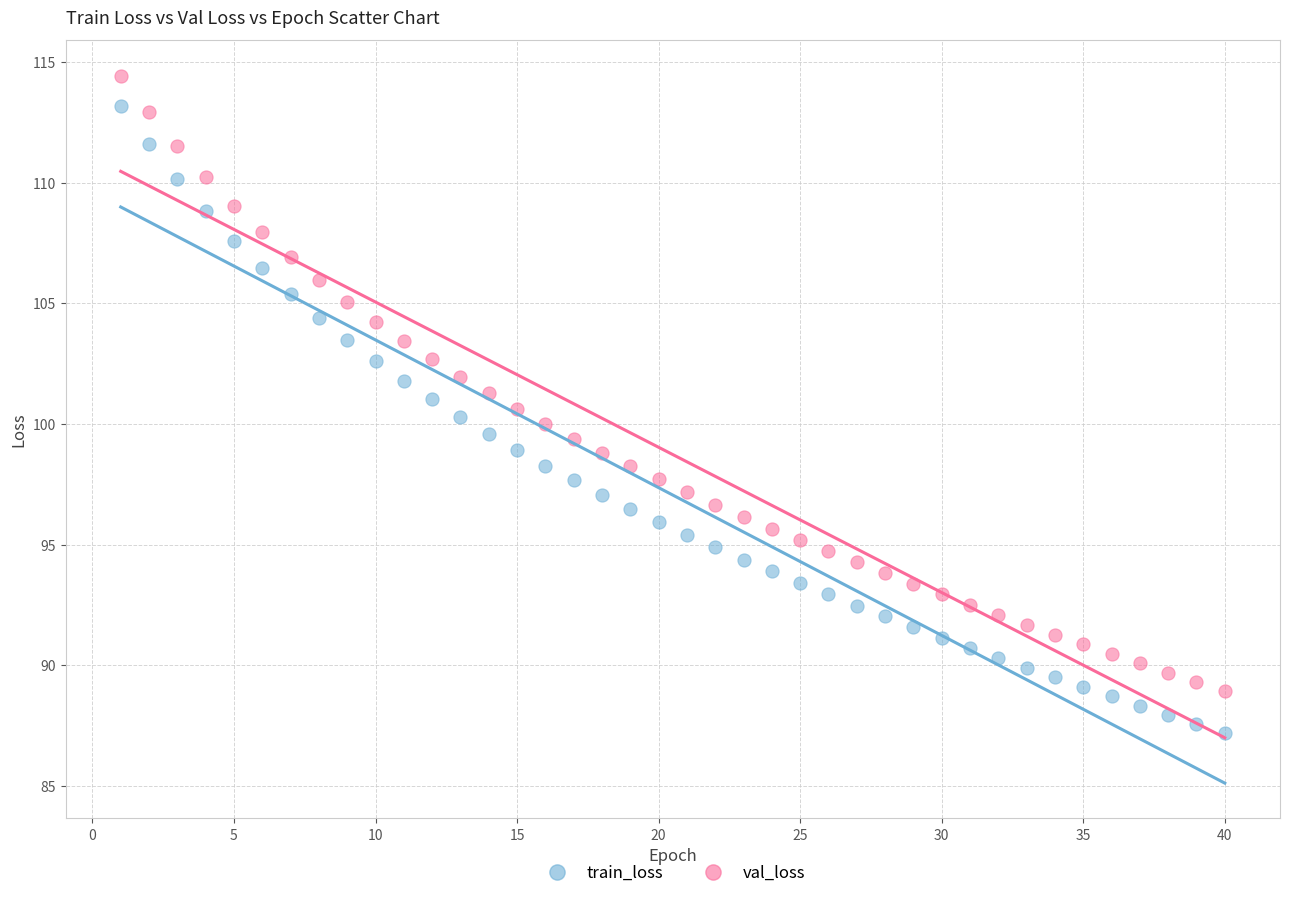

Across all data points, what is the range of X values (max minus min)?

39.0